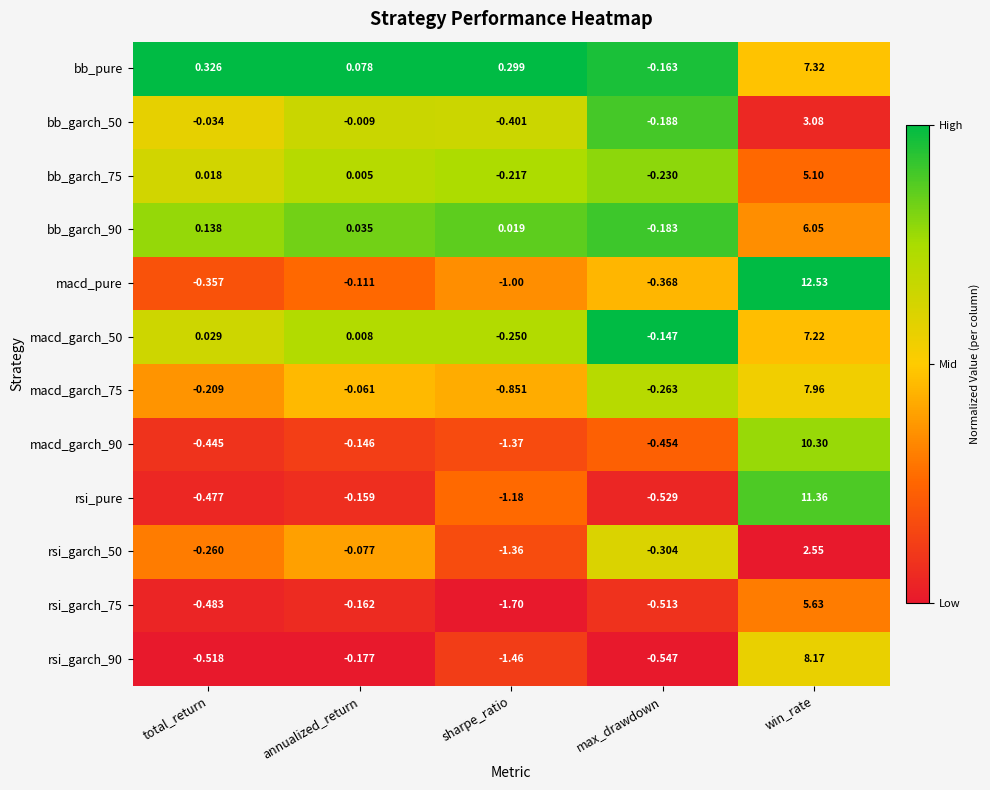

Which series changed the most between sharpe_ratio and max_drawdown?

rsi_garch_75